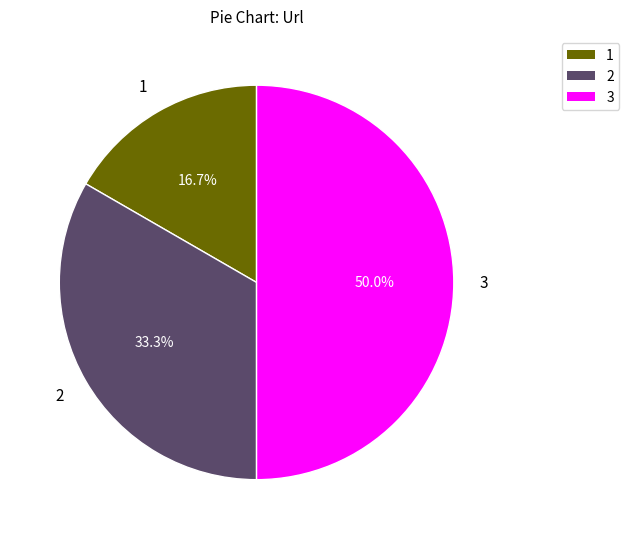

Between 2 and 3, which is larger?

3